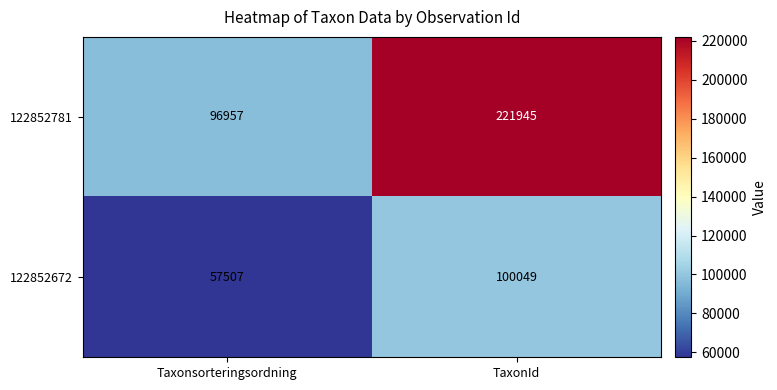

What value does the 122852781 series have at TaxonId, to the nearest 100?

221900